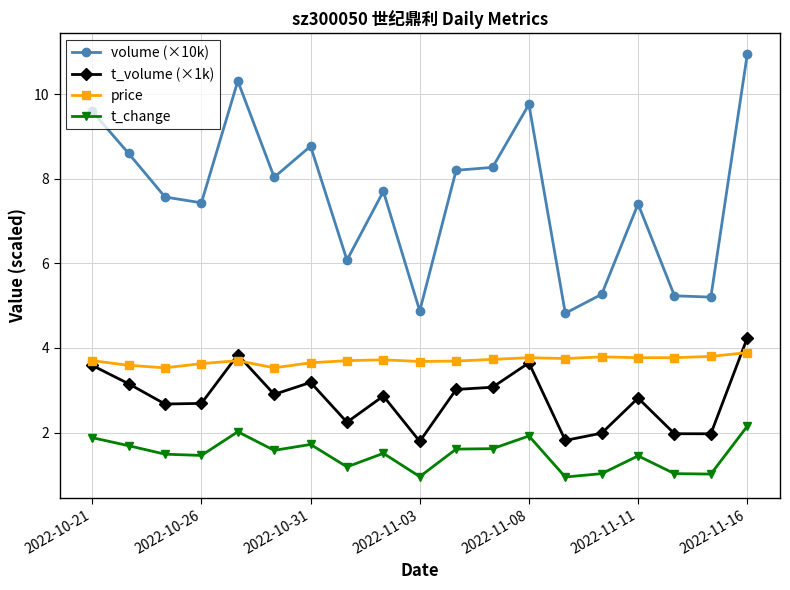

True or false: t_volume (×1k) and volume (×10k) cross at least once.

False